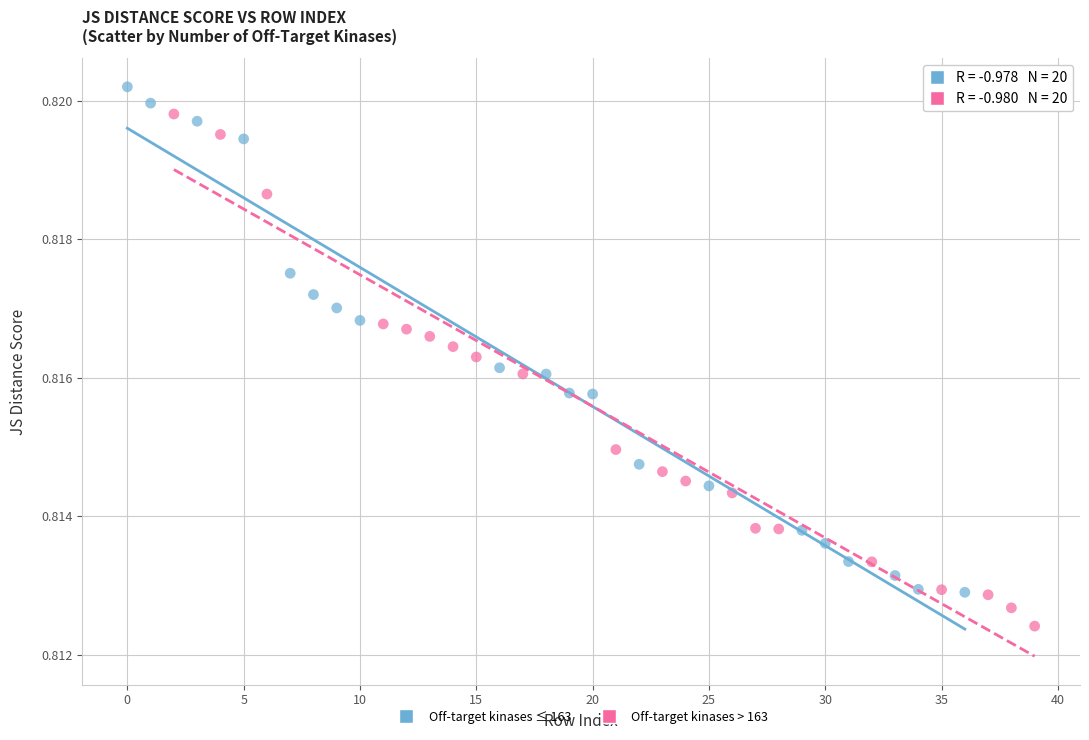

Which series reaches the maximum Y coordinate?

Off-target kinases ≤ 163